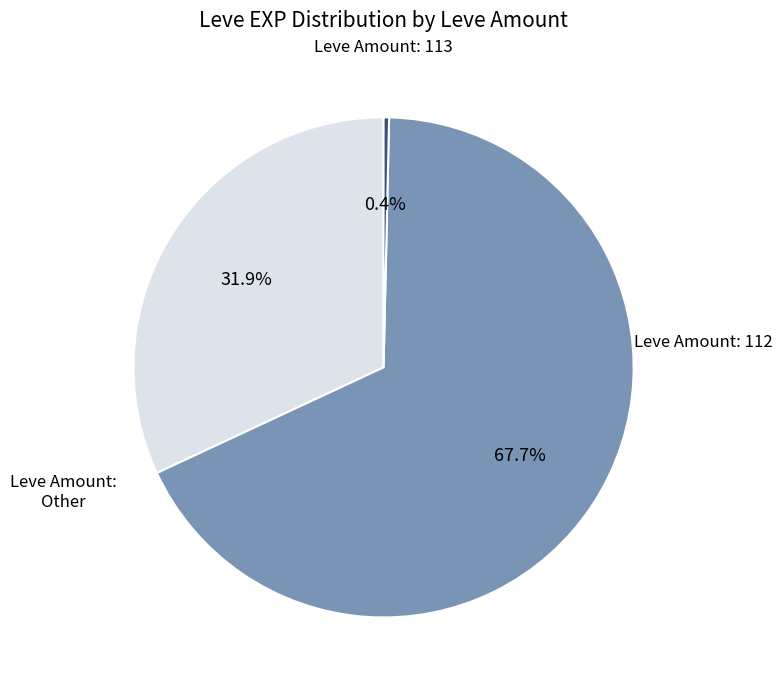

Does any single category account for the majority?

Yes